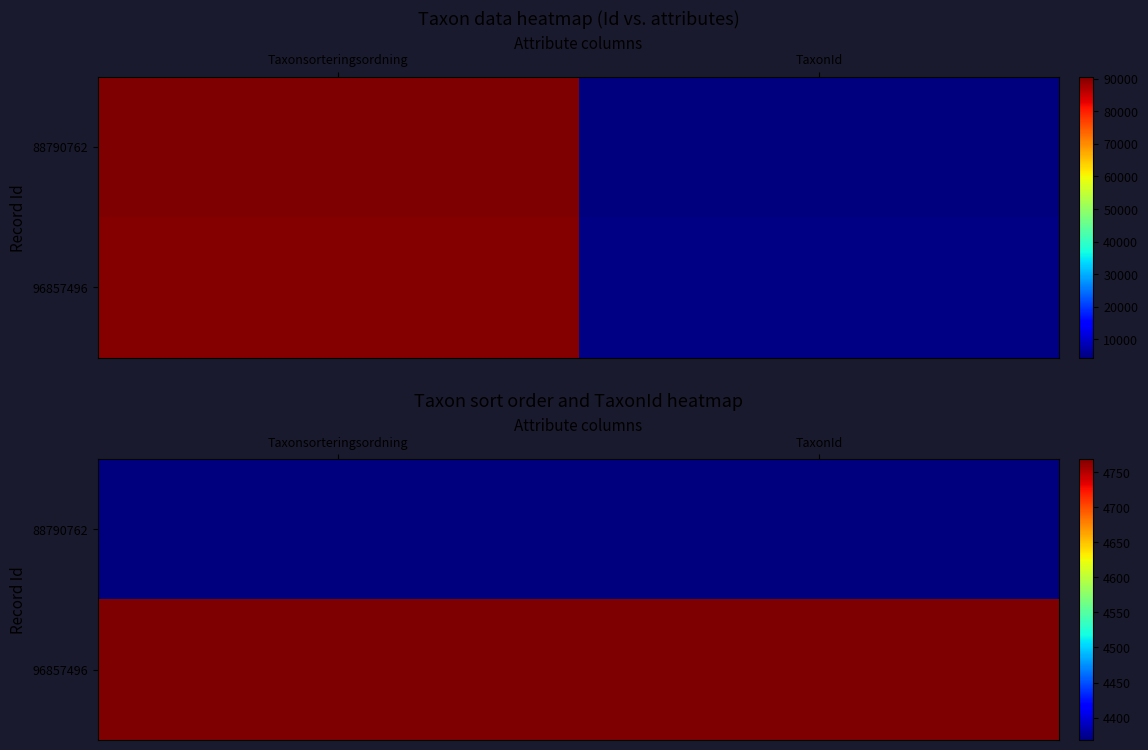

At Taxonsorteringsordning, list the series in order from smallest to largest.

88790762, 96857496